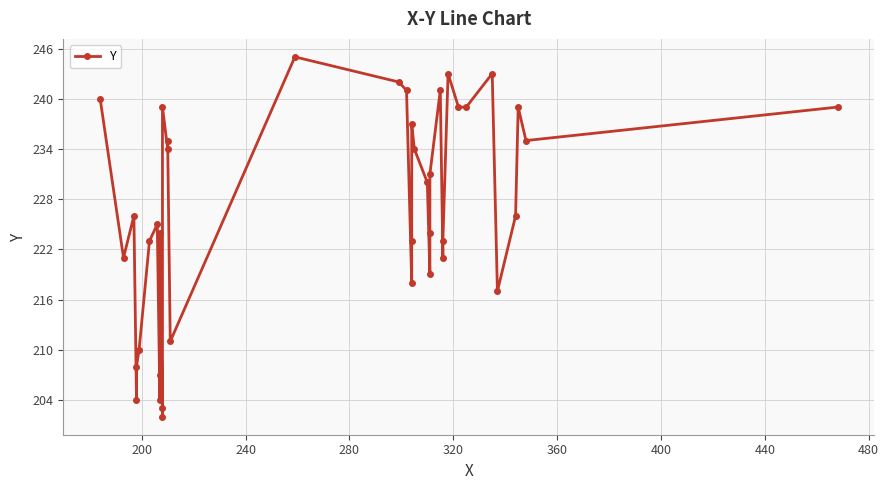

Reading left to right, list all the values displayed in this chart.

240	221	226	204	208	210	223	225	204	207	224	202	203	239	234	235	211	245	242	241	218	223	237	234	230	219	224	231	241	221	223	243	239	239	243	217	226	239	235	239